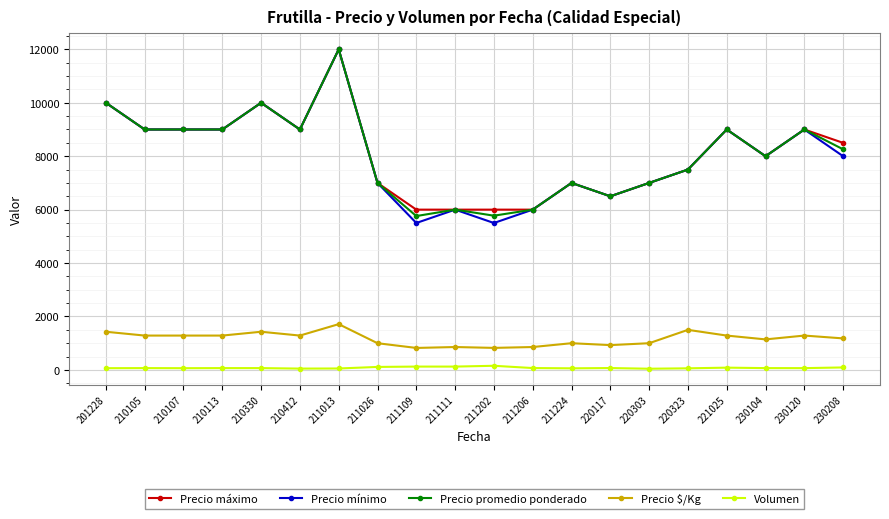

True or false: Precio $/Kg has more than 1 points higher than both neighbors.

True